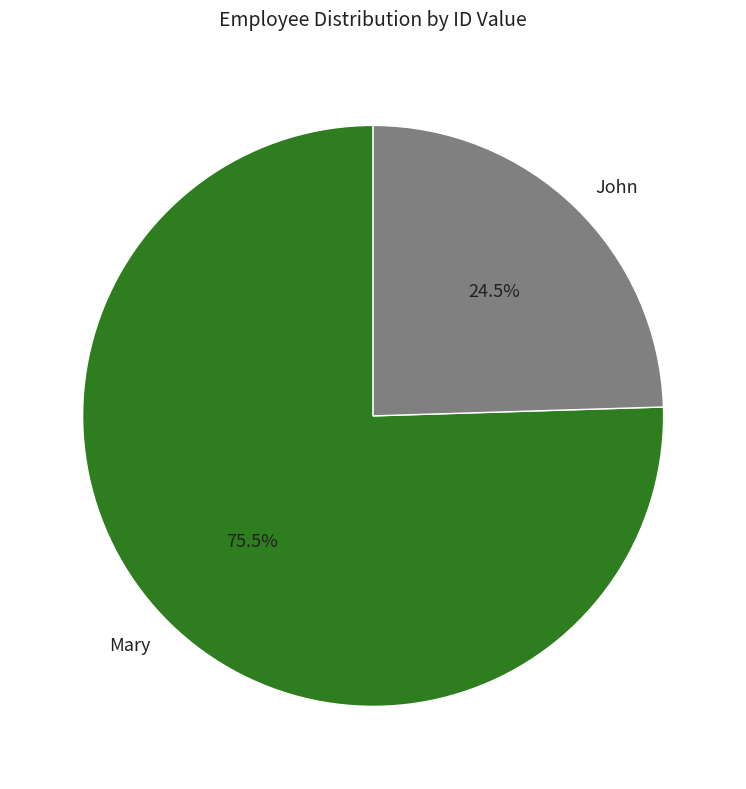

Which category accounts for the majority?

Mary